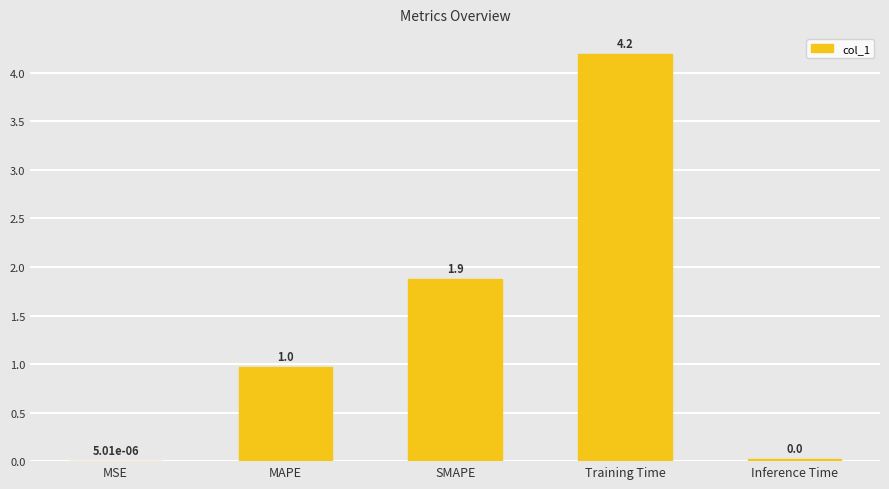

Are the bars horizontal?

No